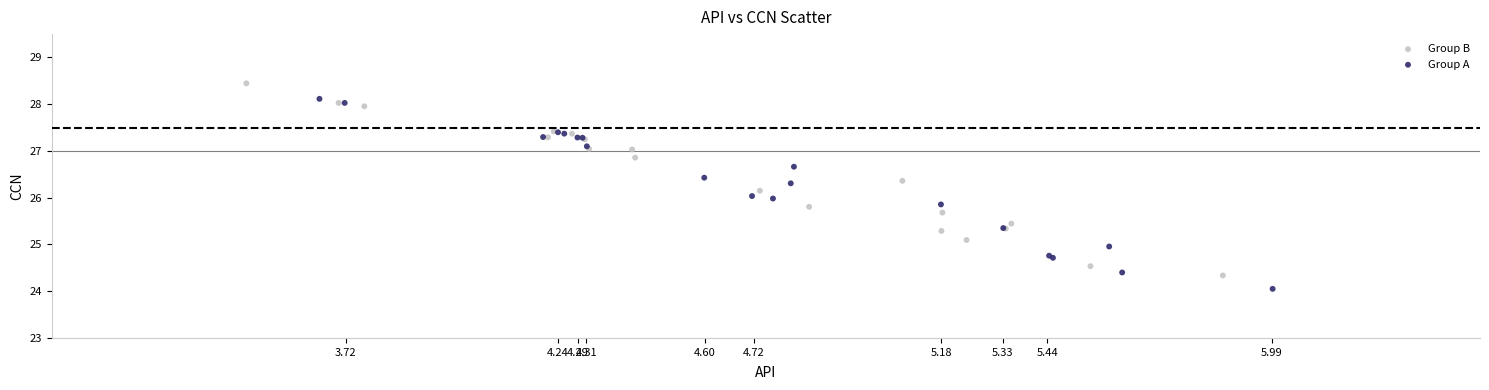

What are all the series names shown in the legend?

Group B, Group A